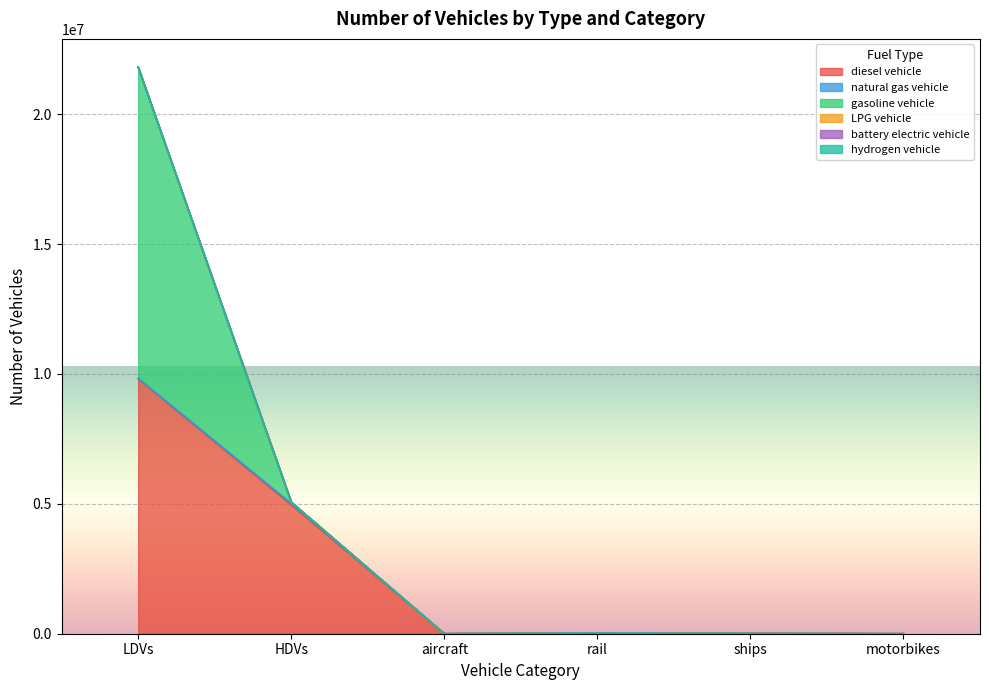

The value of gasoline vehicle at ships is 6230165.7. True or false?

False